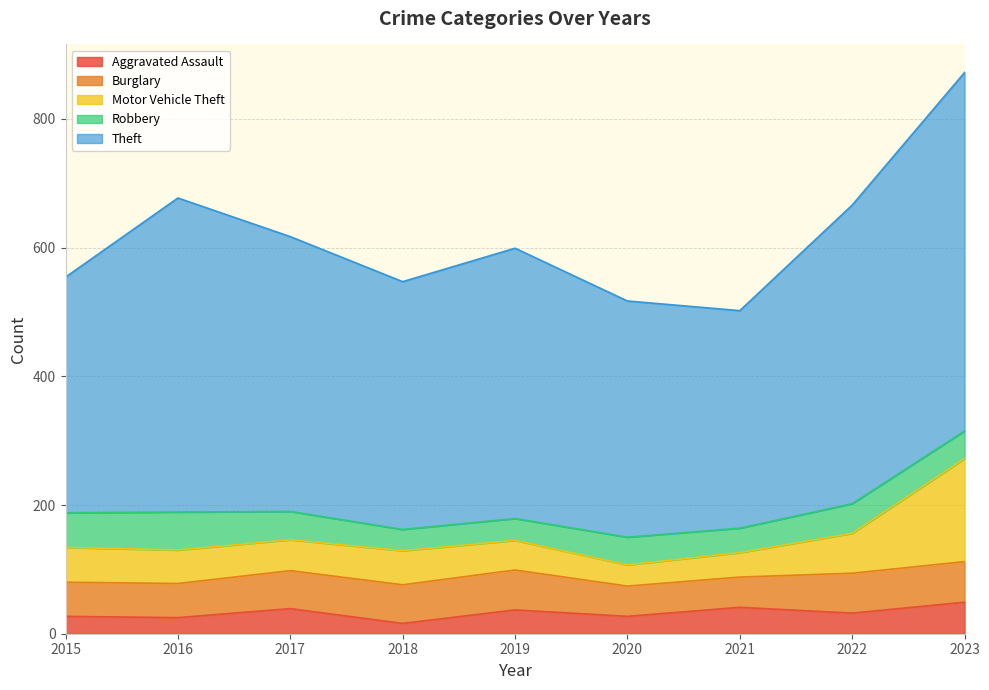

How many interior local peaks does the Burglary series have?

1